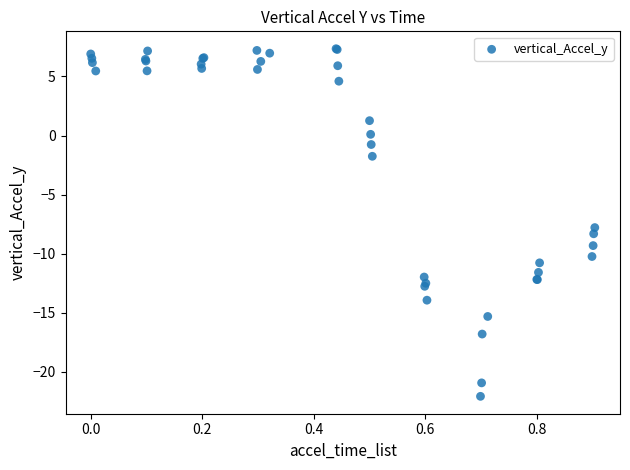

What Y value in the scatter plot is closest to -7?

-7.8